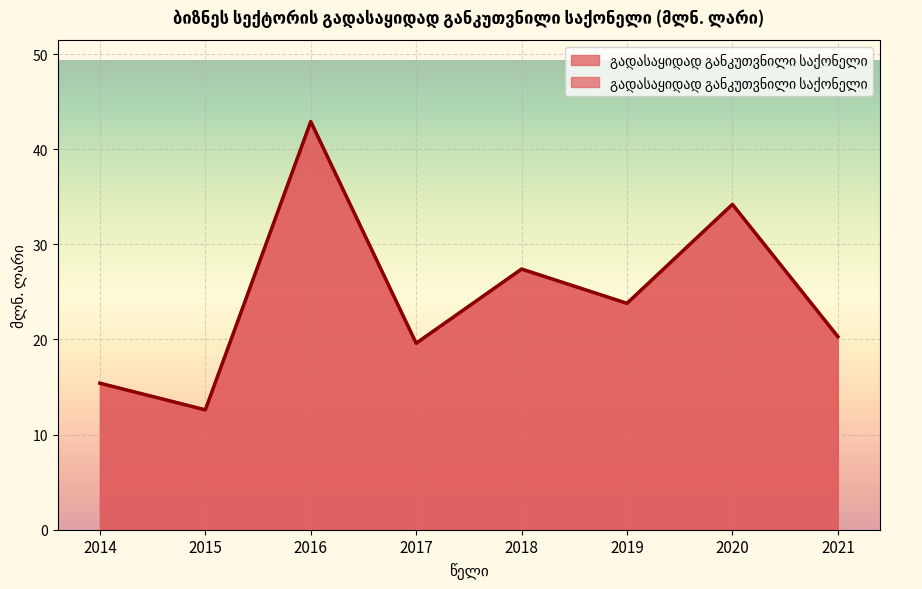

True or false: the data has more than 2 interior local peaks.

True